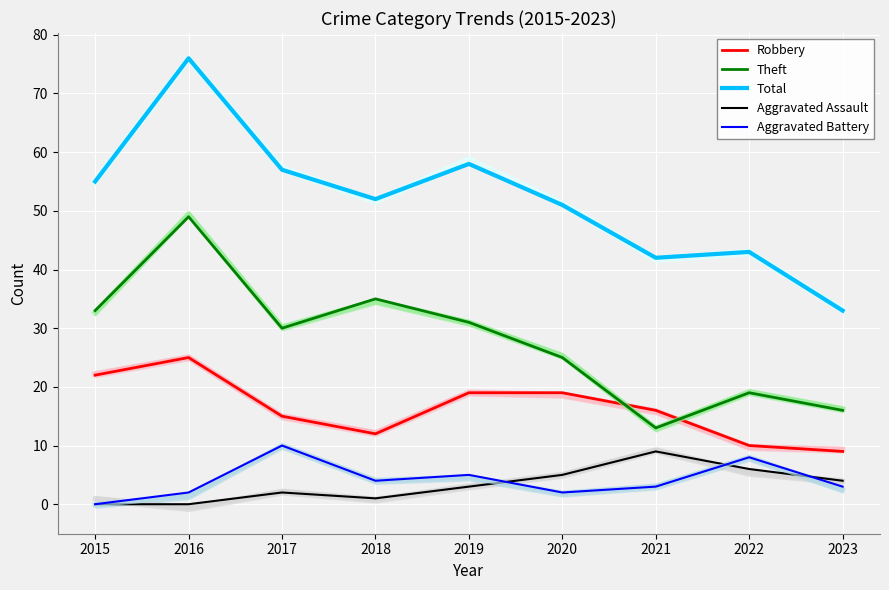

What is the lowest value of the Theft series?

13